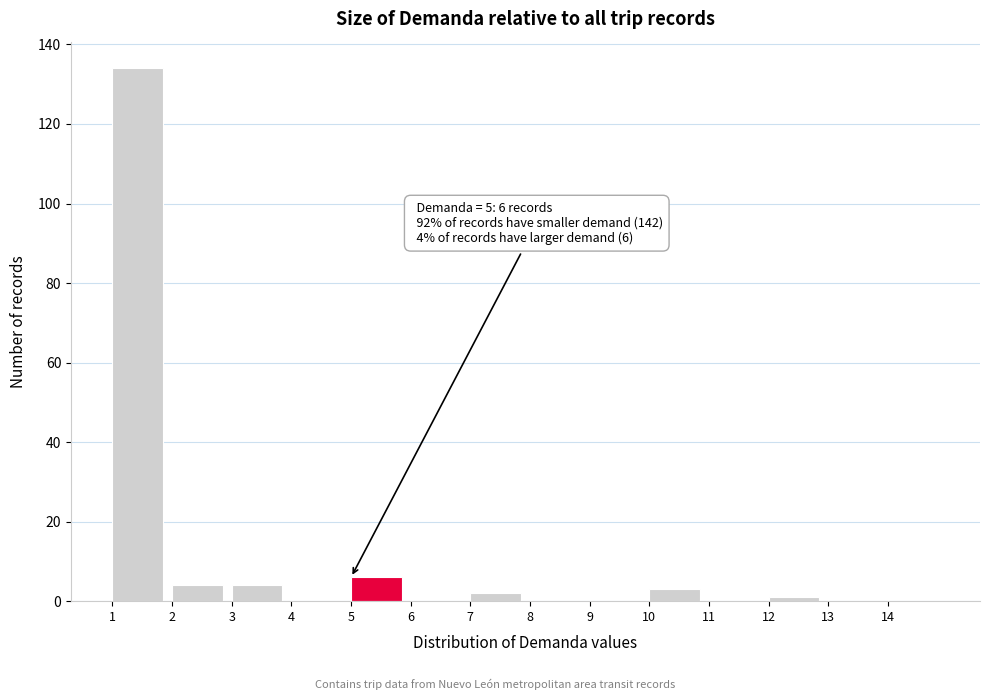

Which range on the x-axis has the tallest bar?

1 to 2